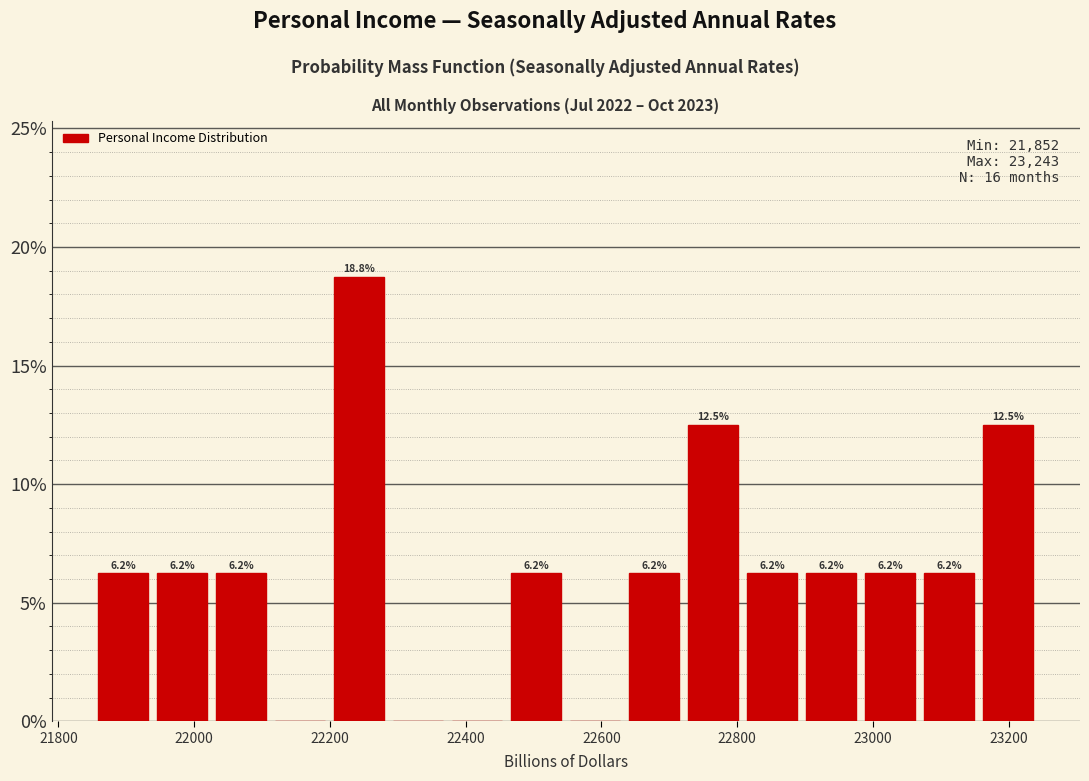

Over which range of the x-axis is the bar tallest?

22200 to 22280